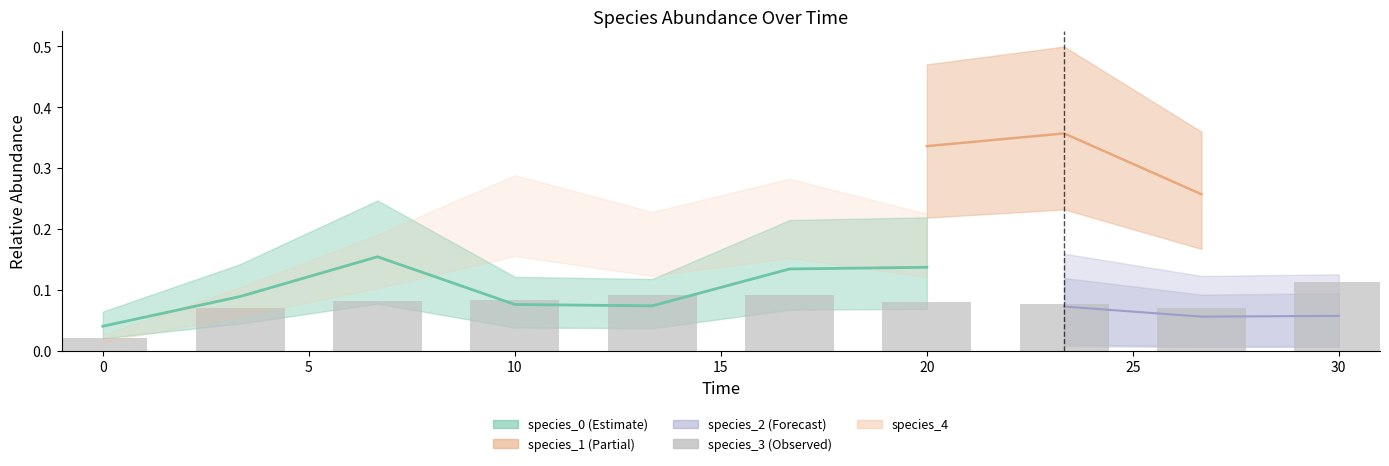

What is the average value?

0.1